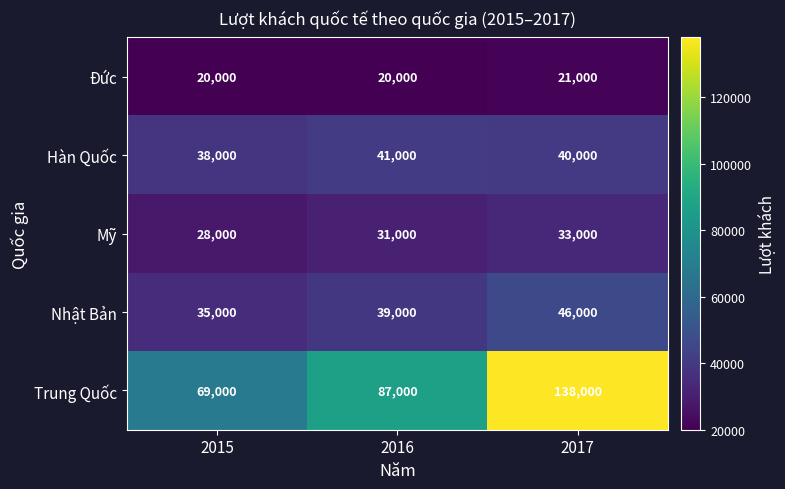

Rank the series by their maximum value, from highest to lowest.

Trung Quốc, Nhật Bản, Hàn Quốc, Mỹ, Đức